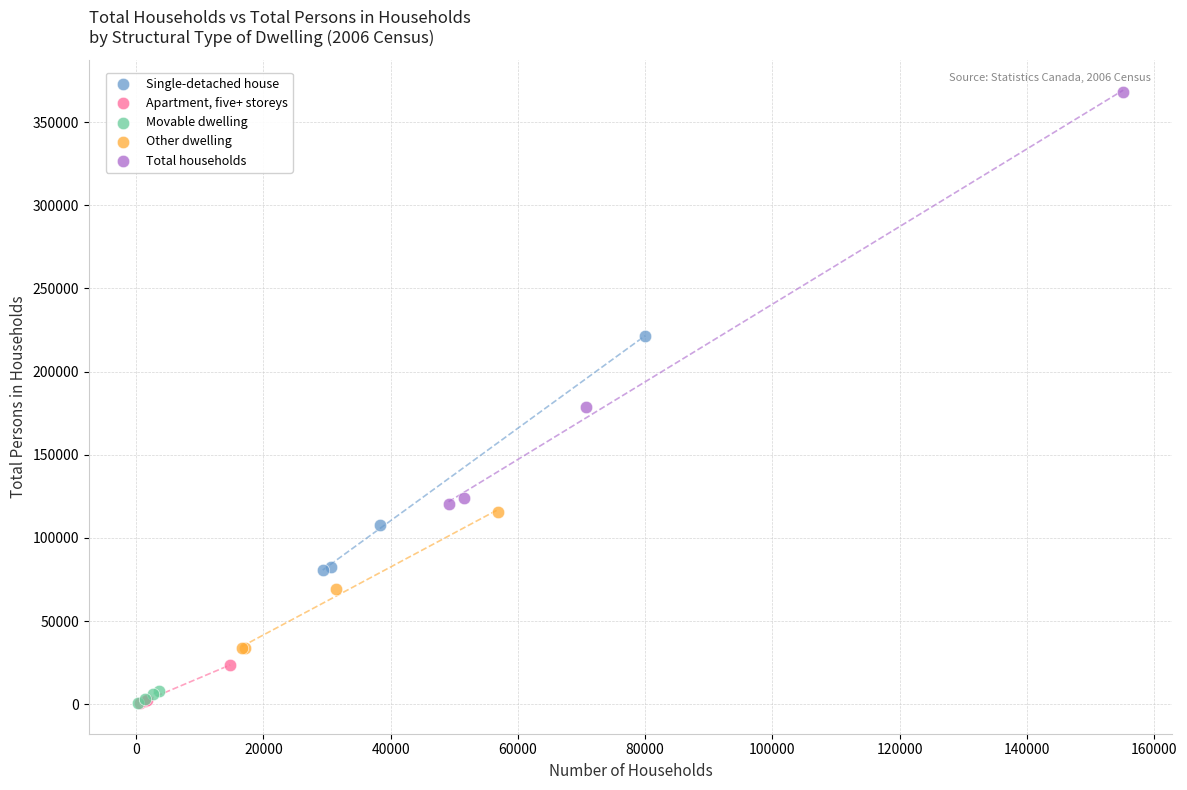

Which series has the largest Y range (max minus min)?

Total households